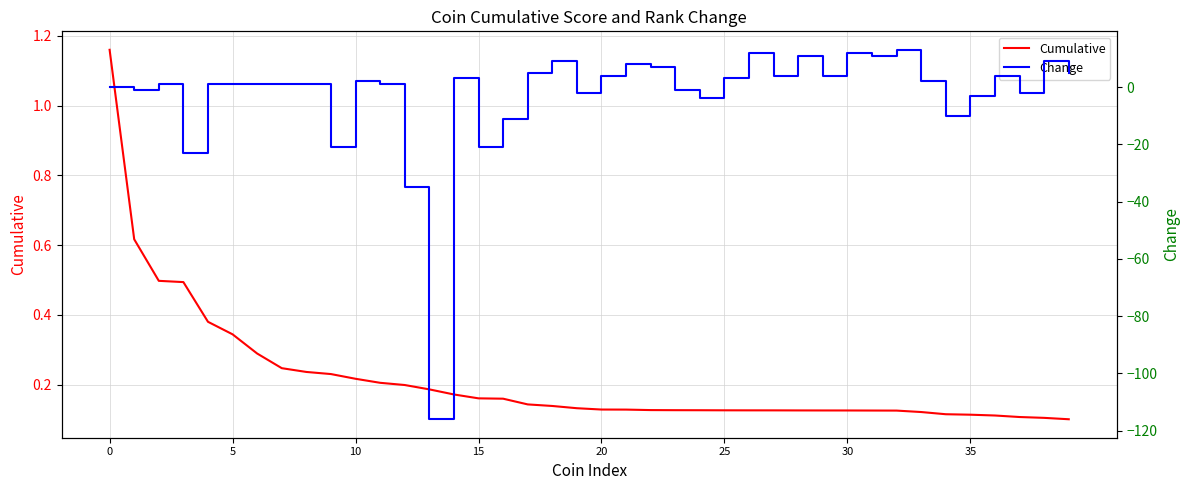

What is the value of the Cumulative point at the 27th from the left?

0.1